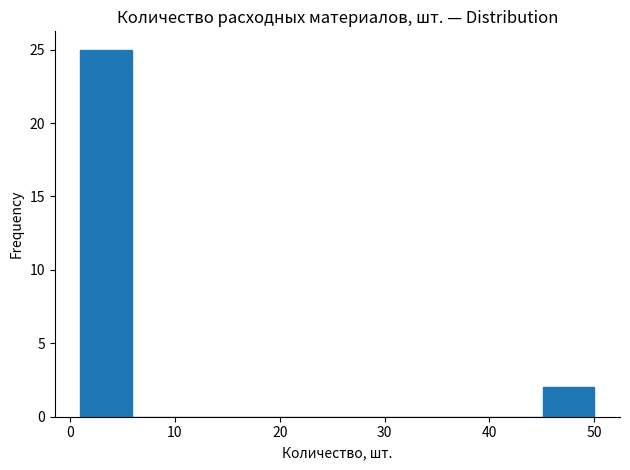

Reading left to right, transcribe this chart: for each bar, give the range it covers on the x-axis and its height. Neither the bar edges nor the heights are printed on the chart, so give them approximately, as read against the axes.

1.0 to 5.9: 25
5.9 to 10.8: 0
10.8 to 15.7: 0
15.7 to 20.6: 0
20.6 to 25.5: 0
25.5 to 30.4: 0
30.4 to 35.3: 0
35.3 to 40.2: 0
40.2 to 45.1: 0
45.1 to 50.0: 2